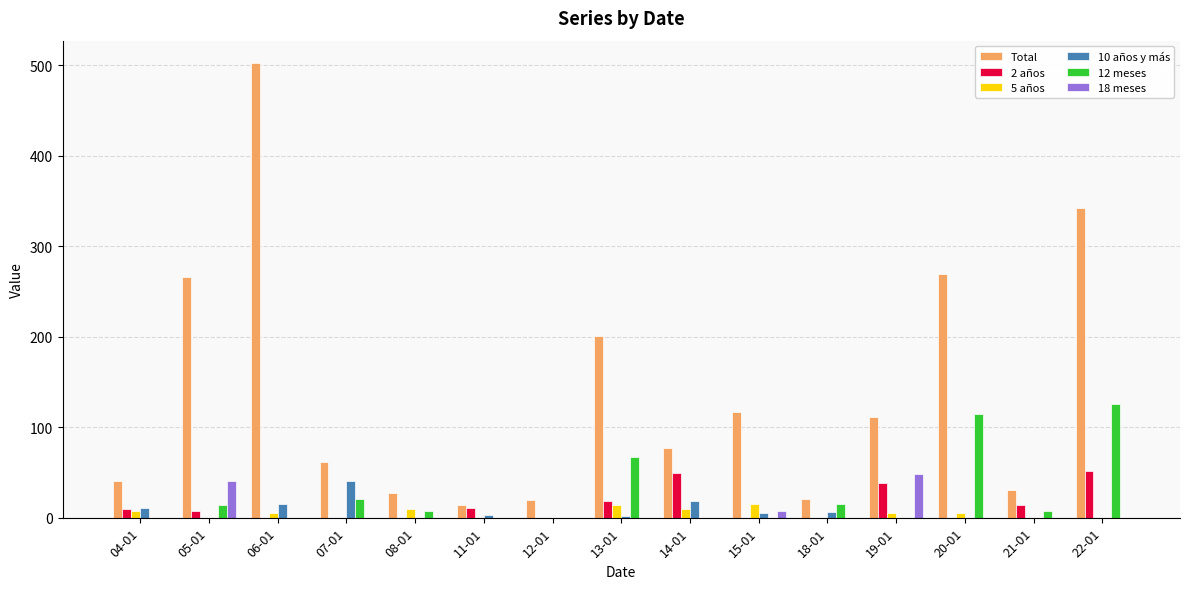

What is the maximum value shown in the chart?

502